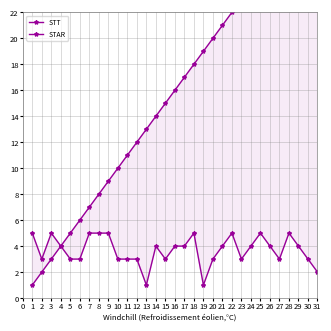

The STT series shows 6 at 10. True or false?

False